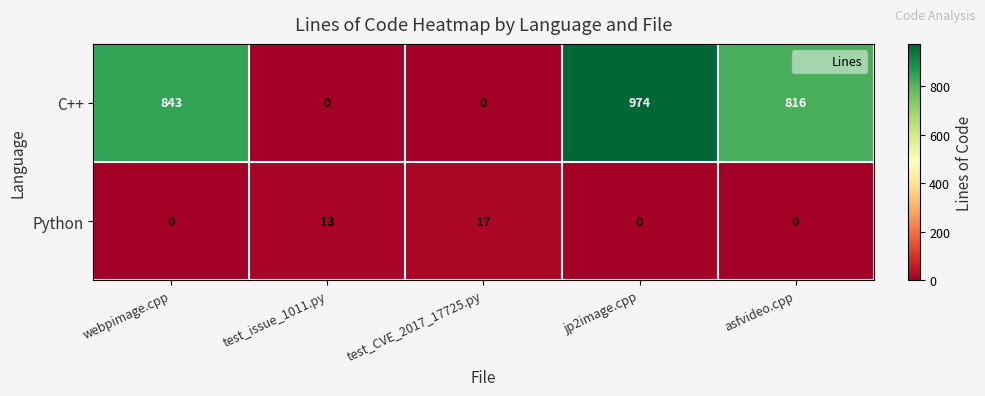

List the series in order of their peak value, lowest first.

Python, C++